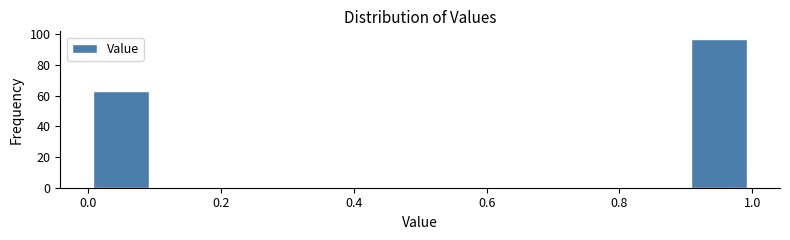

How tall is the bar that spans 0.0 to 0.1 on the x-axis? The values are not printed on the chart, so give them approximately, as read against the axis.

64